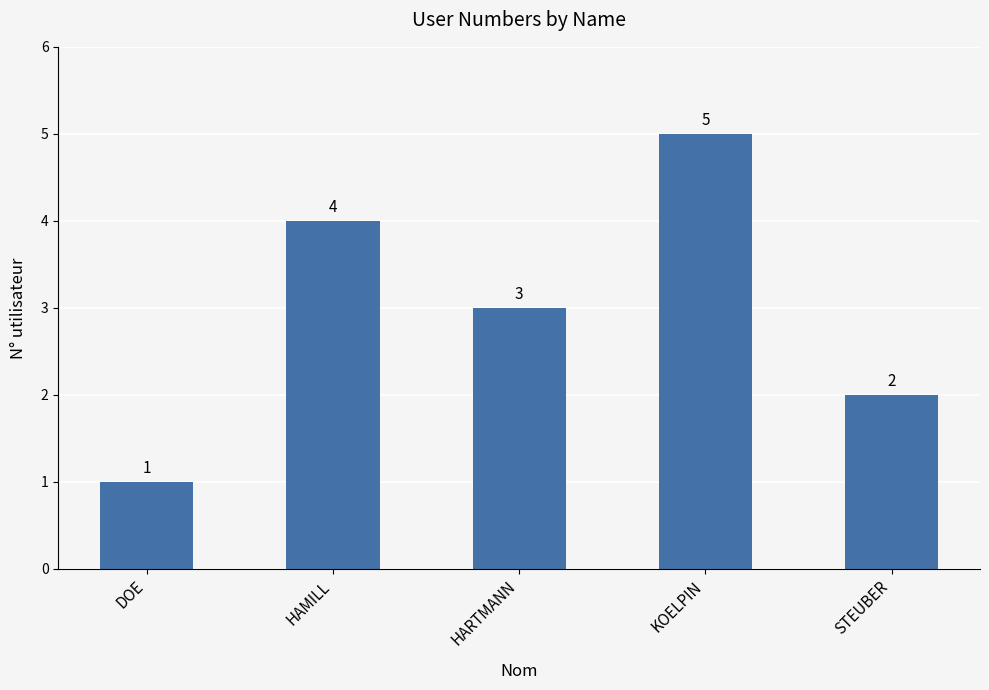

What is the label of the 5th bar from the left?

STEUBER